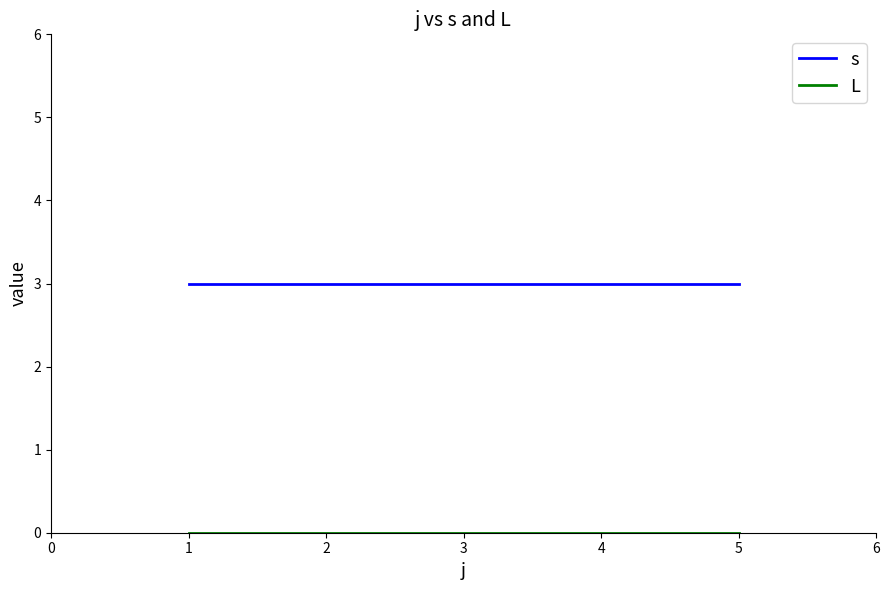

Read the s value at 4.

3